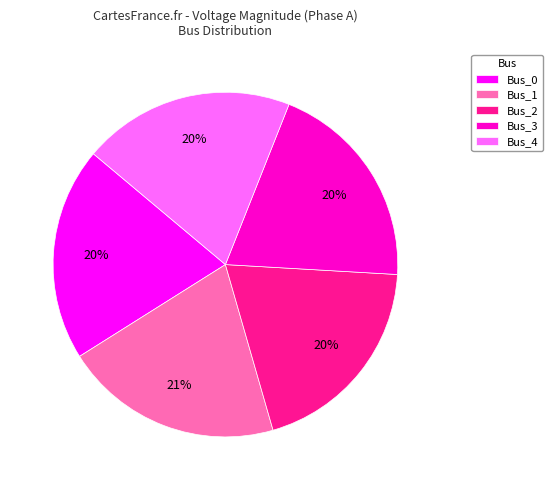

Do Bus_4 and Bus_3 together represent more than half of the pie?

No